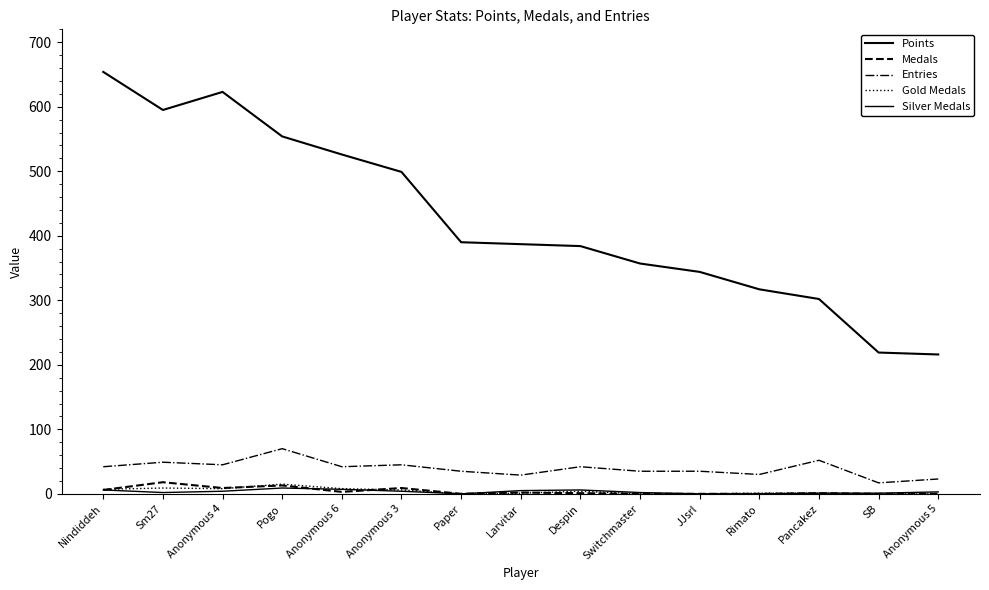

What is the sum of the Silver Medals values at SB and Switchmaster?

3